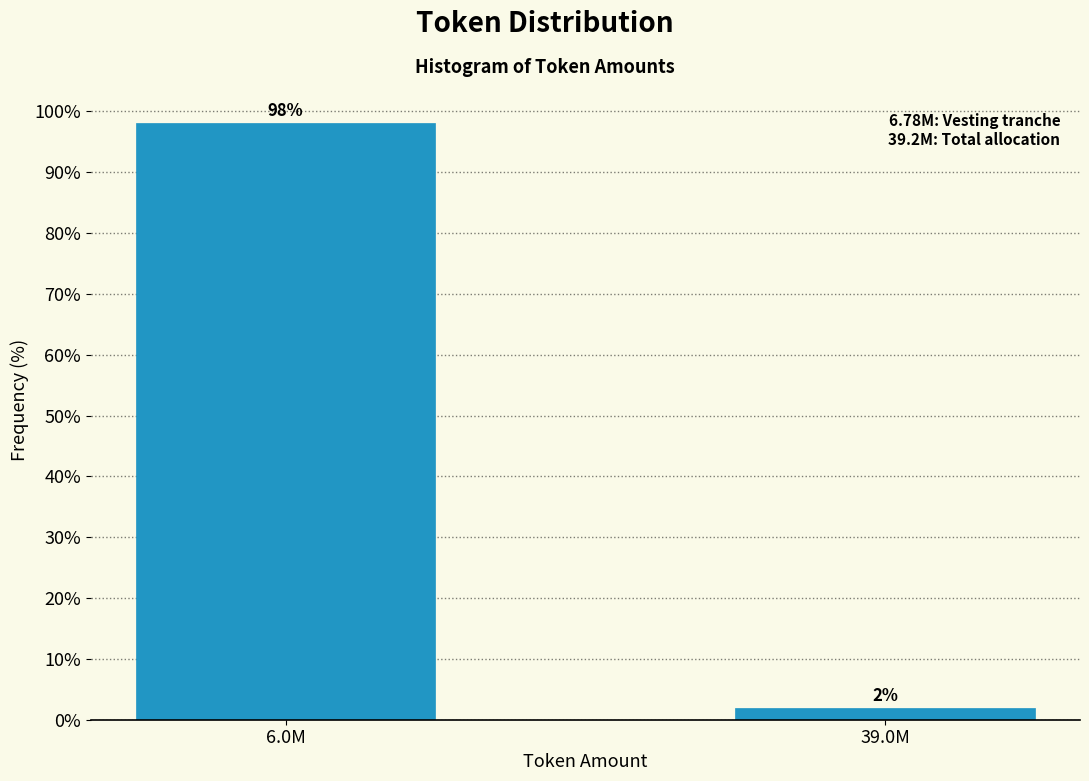

Rank the categories by value from highest to lowest.

6.0M, 39.0M